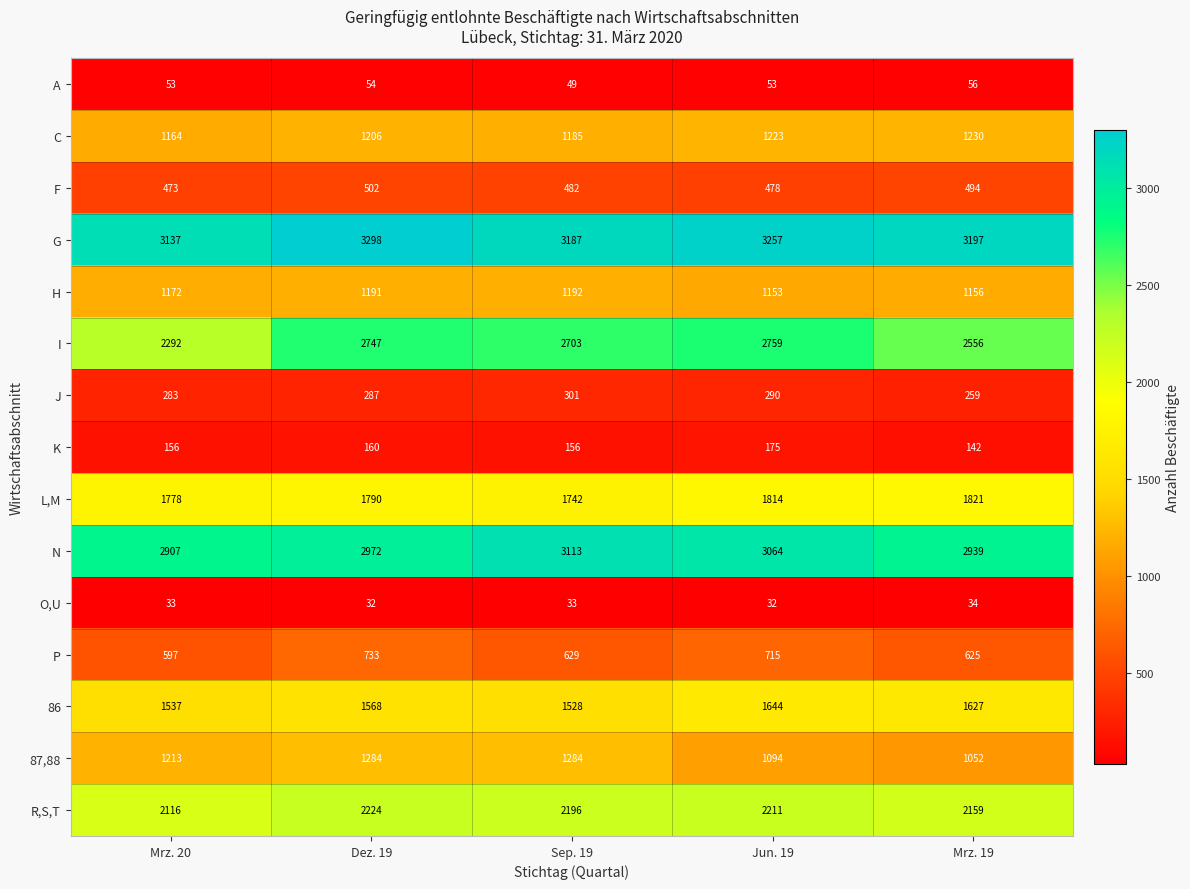

At which category is the sum across all series the highest?

Dez. 19